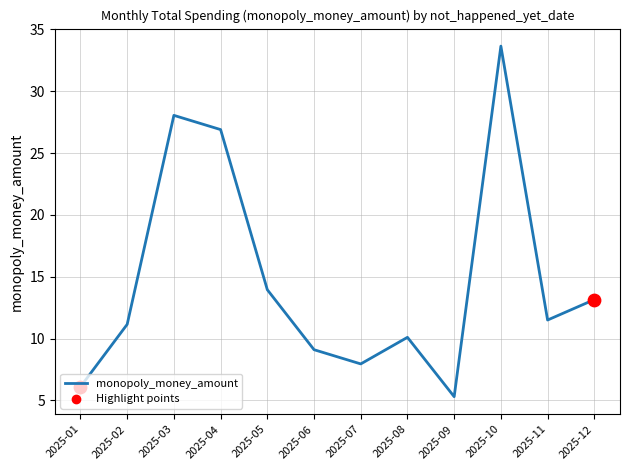

What is the ratio of the value at 2025-02 to the value at 2025-01?

1.8